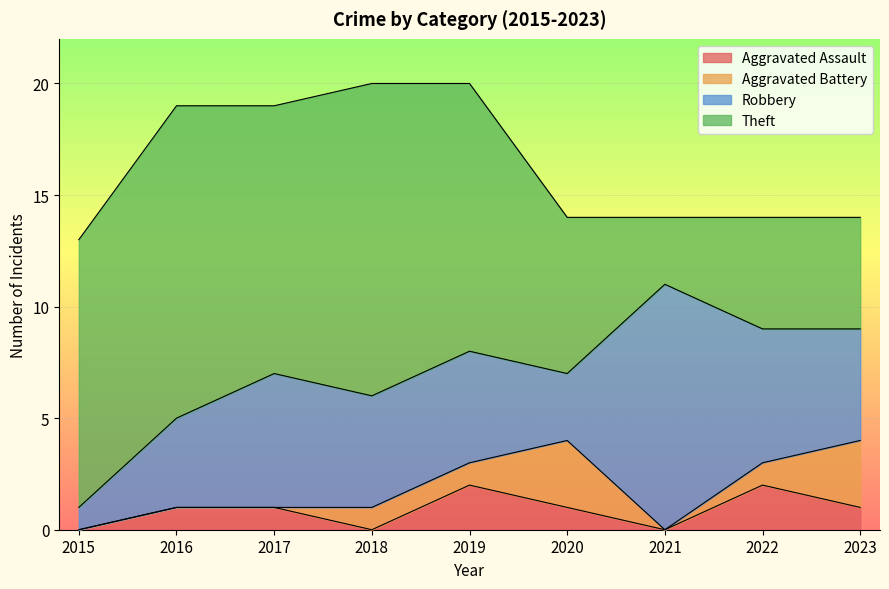

At which label does Robbery first exceed 5?

2017